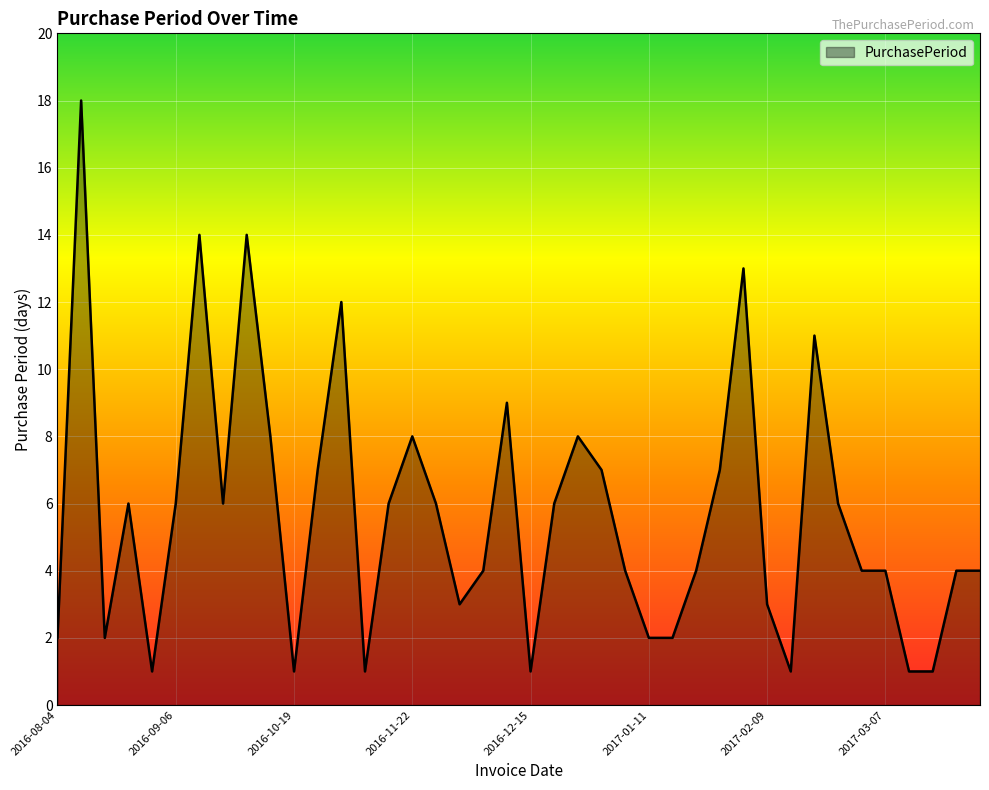

What is the difference between the second highest and minimum values?

13